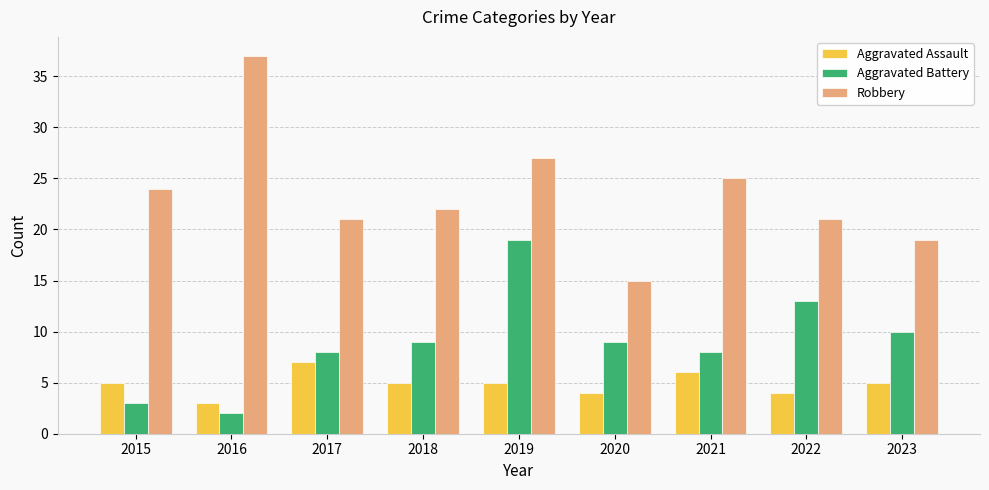

What is the greatest value displayed?

37